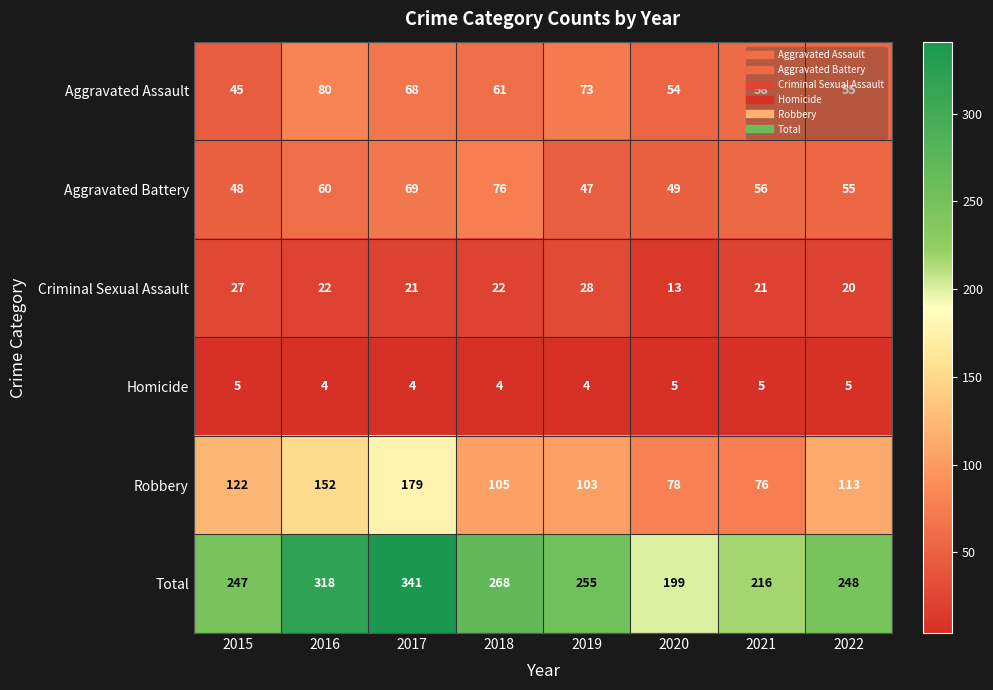

True or false: Robbery has a value of 105 at 2018.

True